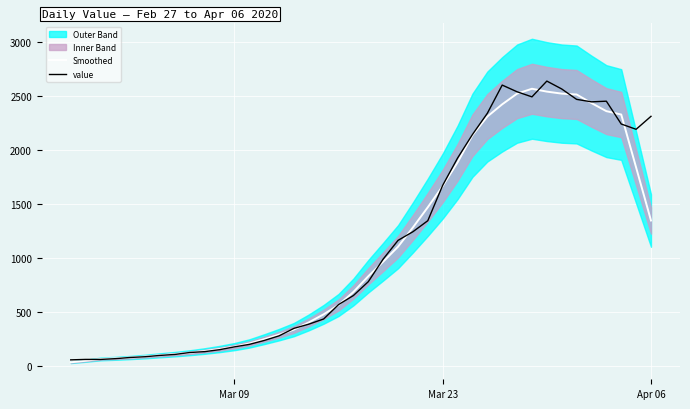

True or false: value has a value of 3976.8 at Apr 06.

False